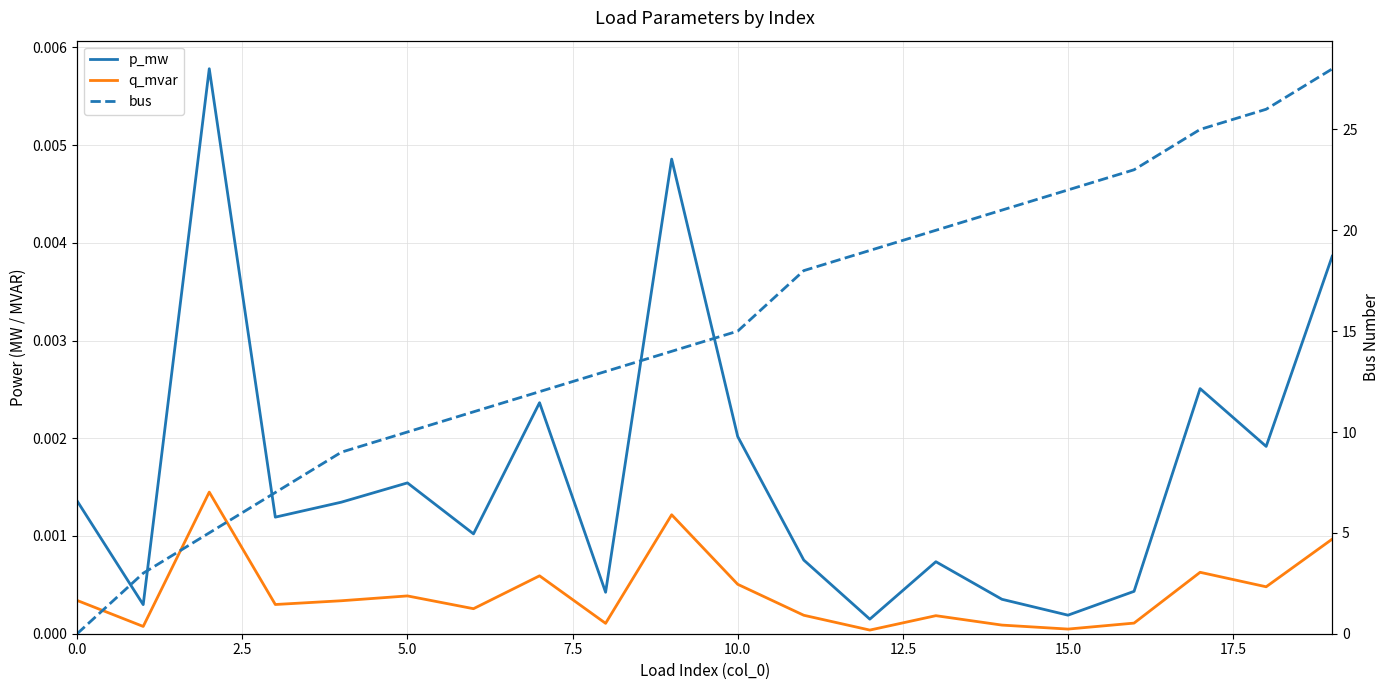

Is this an area chart (filled region under the line)?

No